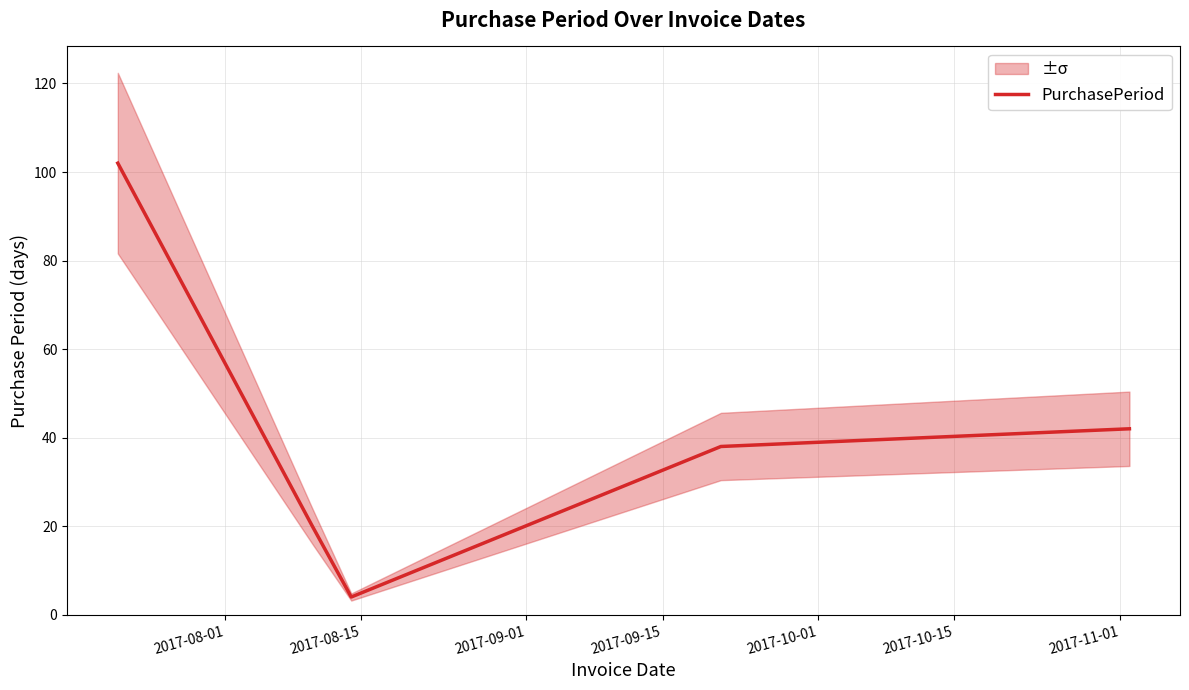

True or false: there are more than 2 points higher than both neighbors.

False